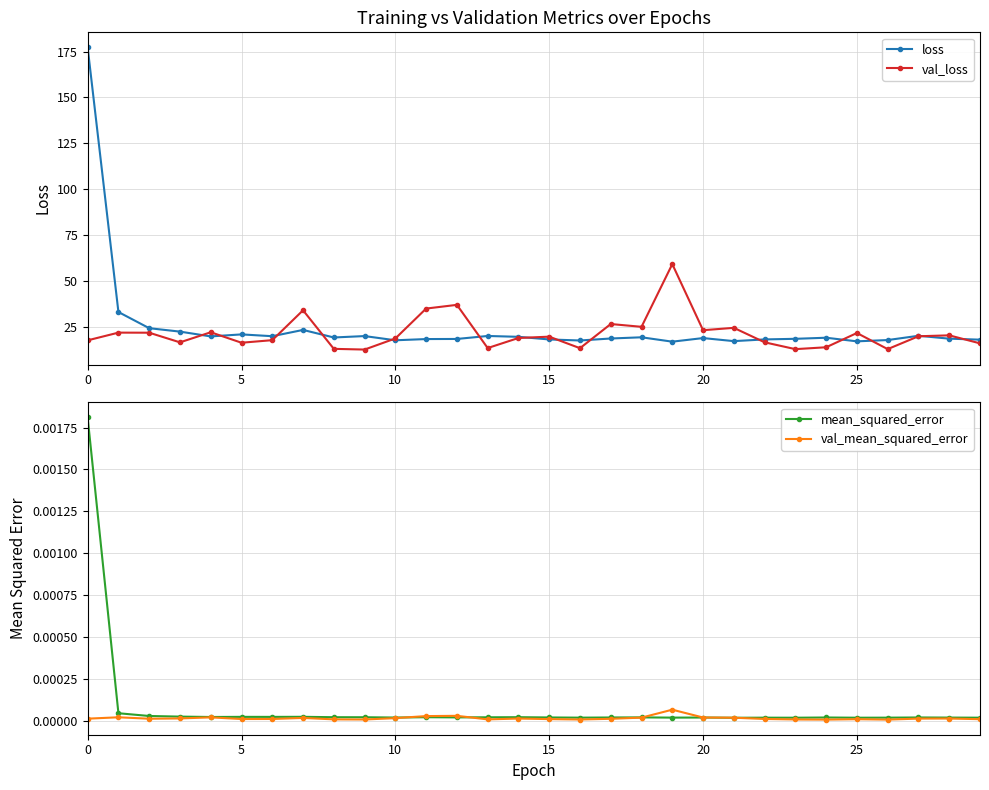

How many interior local valleys does the loss series have?

8